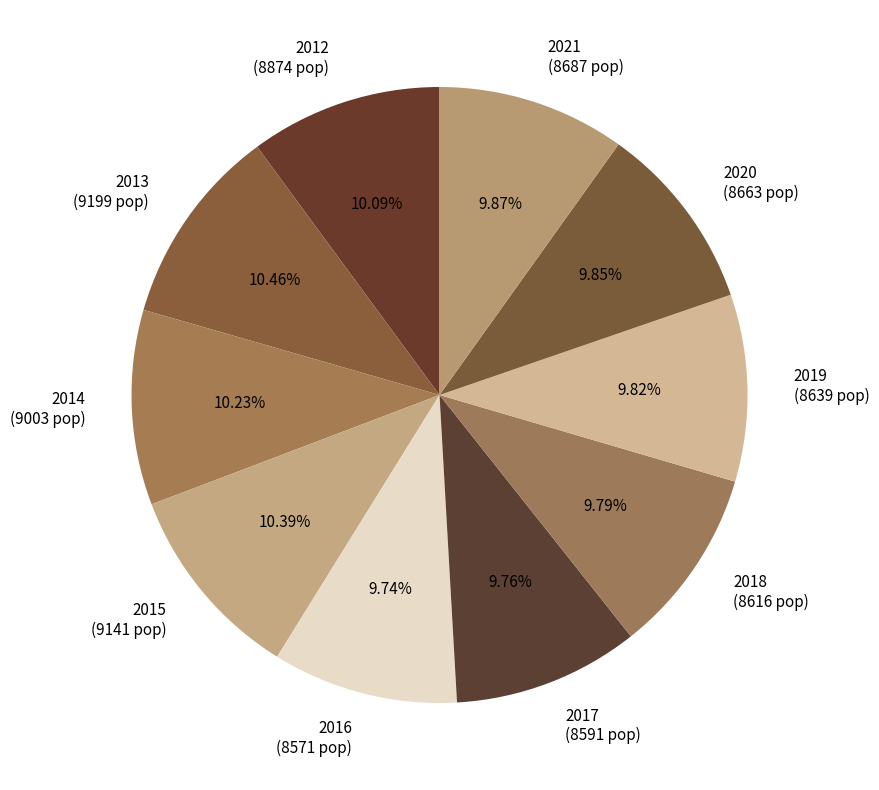

True or false: 2015 accounts for 10% of the total.

True